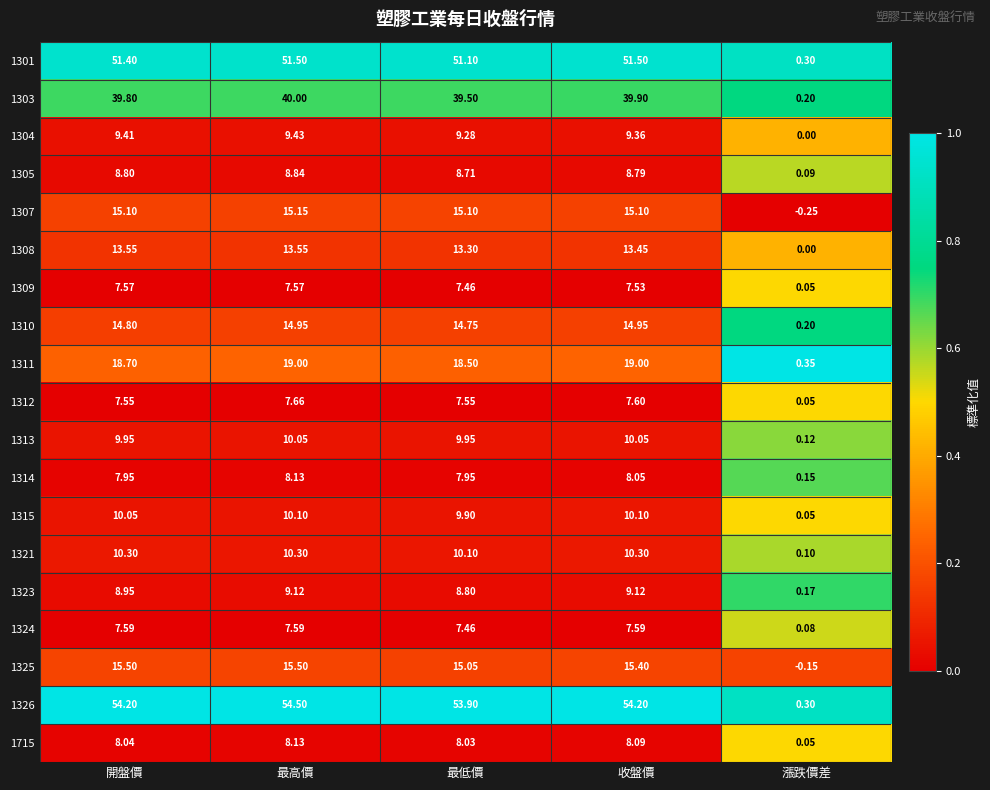

Where is 1321 nearest to the value 5?

漲跌價差